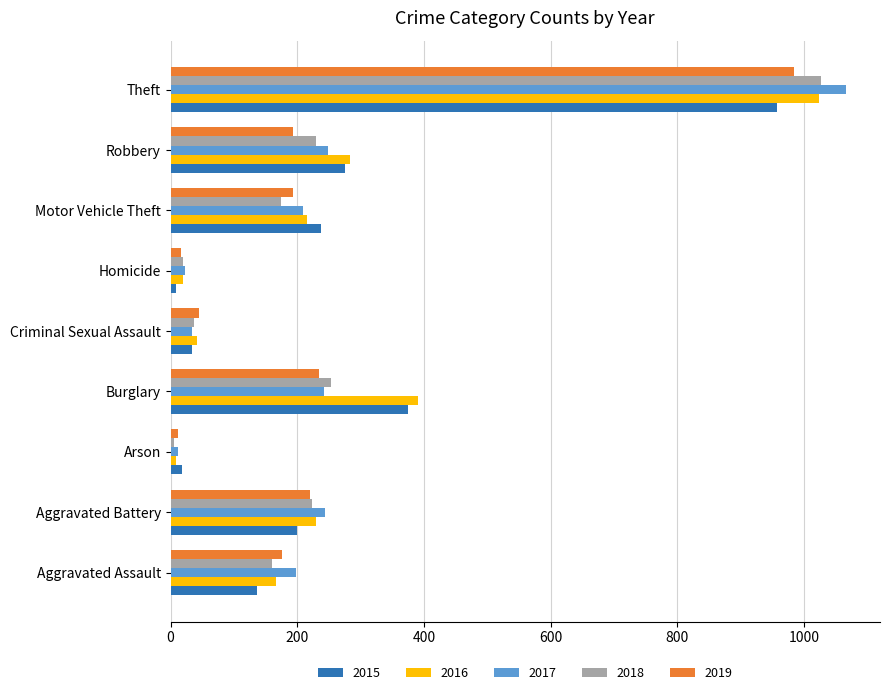

Which series has the largest range (max minus min)?

2017